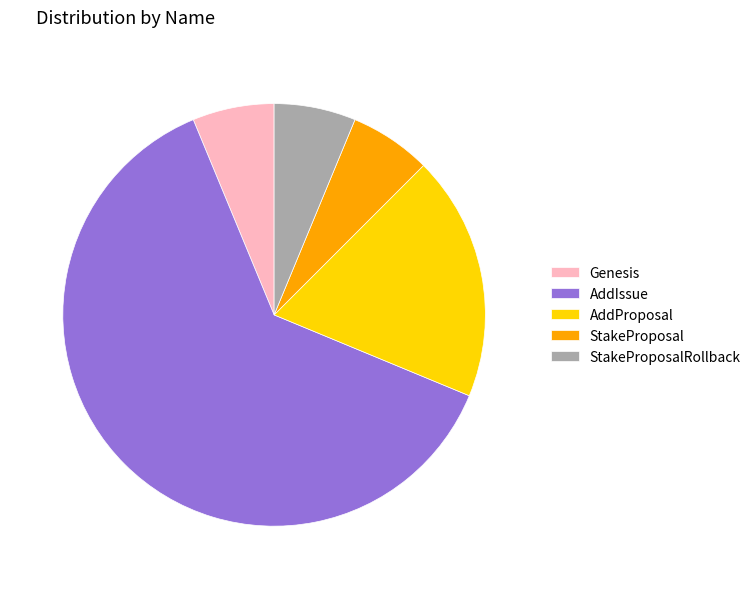

Which category has the biggest portion of the pie?

AddIssue